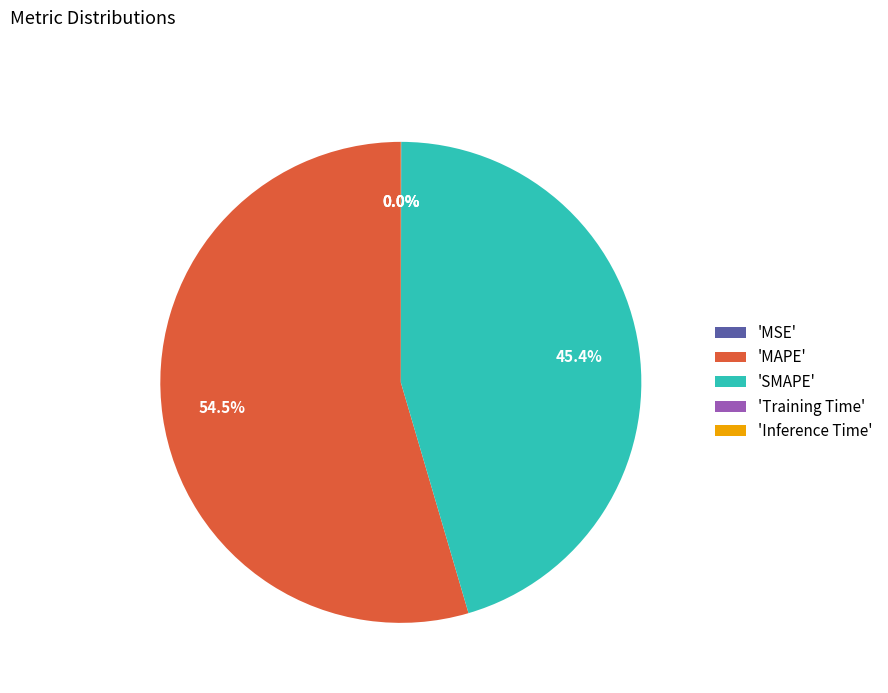

What is the majority slice?

'MAPE'